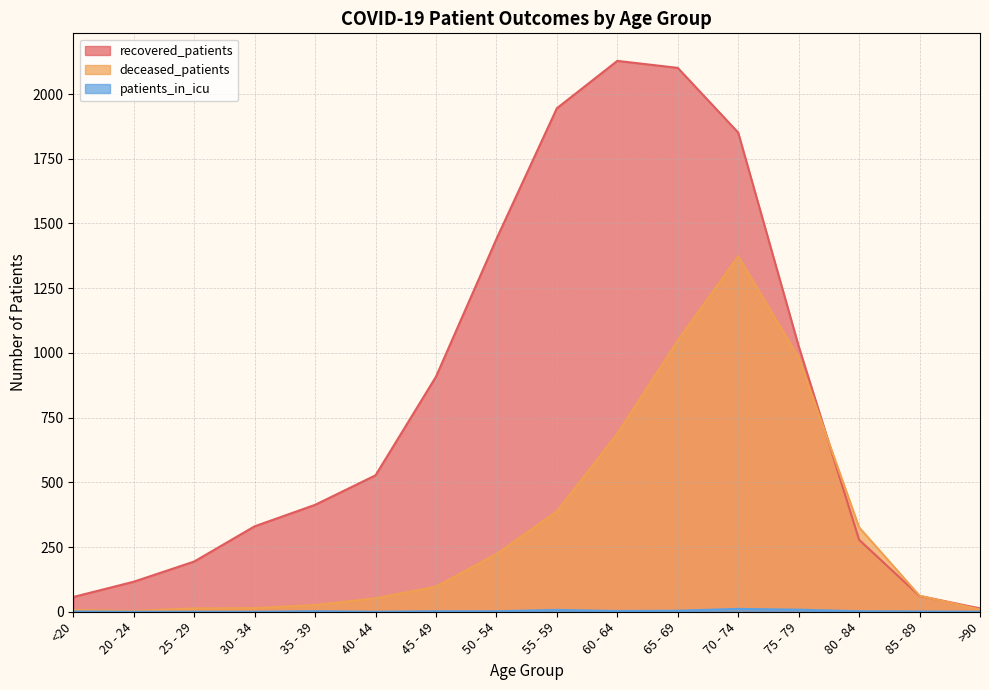

Which has a higher value, 75 - 79 or 30 - 34?

75 - 79